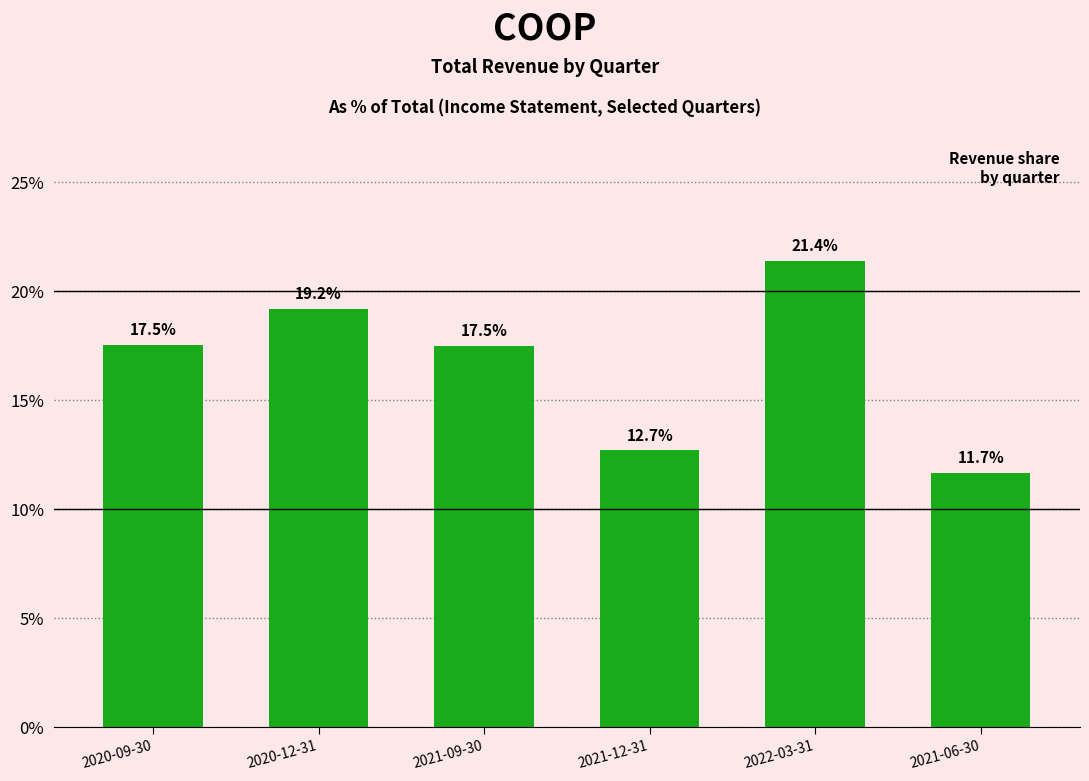

Reading left to right, list all the values displayed in this chart.

2020-09-30=17.5	2020-12-31=19.2	2021-09-30=17.5	2021-12-31=12.7	2022-03-31=21.4	2021-06-30=11.7